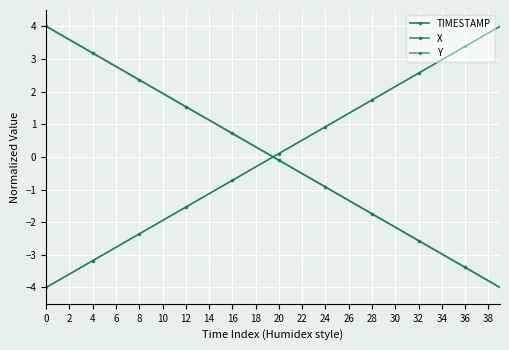

Rank the series by their maximum value, from highest to lowest.

TIMESTAMP, X, Y